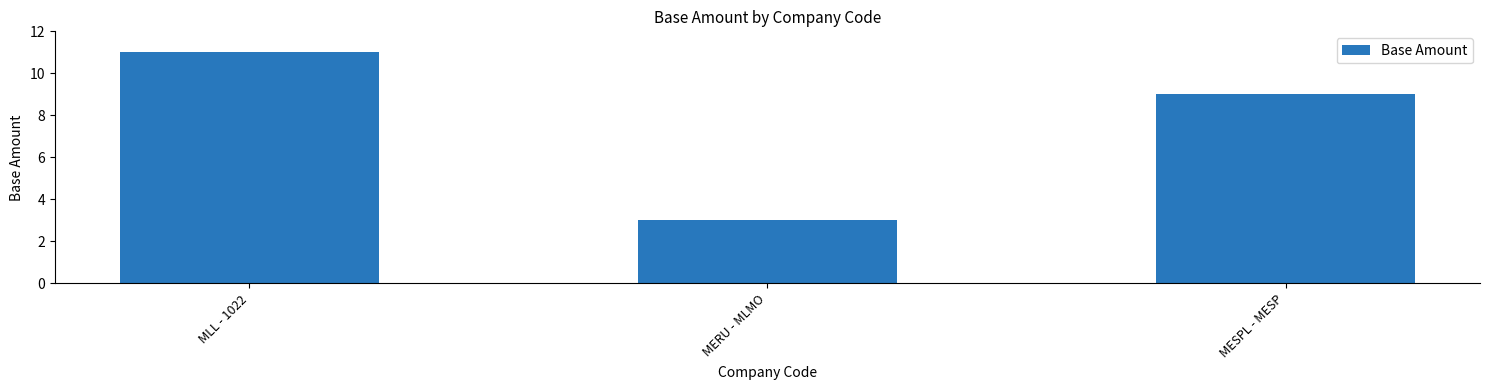

True or false: the data shows 14 at MESPL - MESP.

False